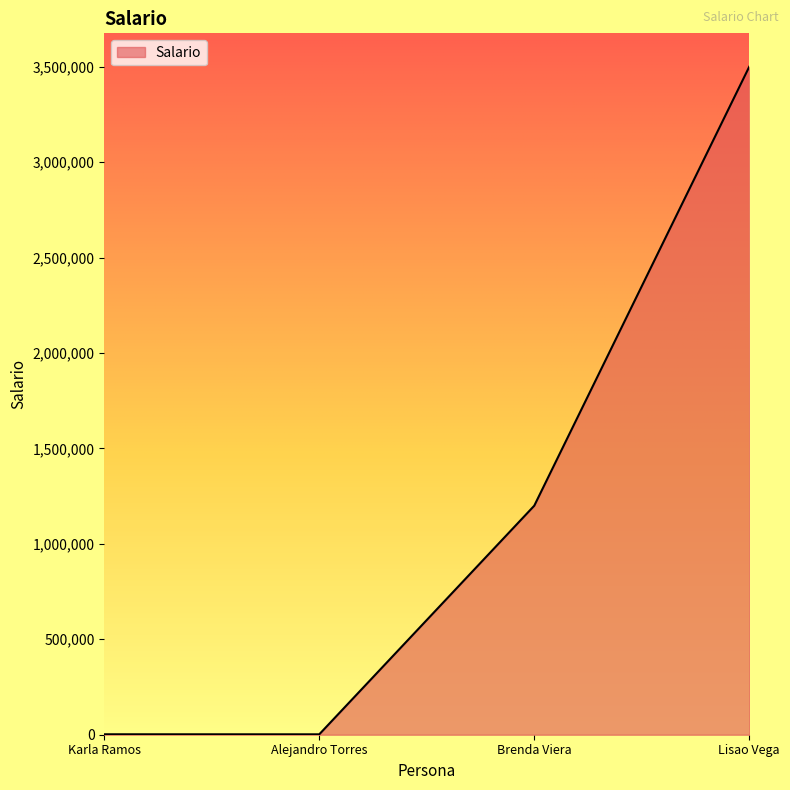

True or false: the data shows 2300 at Karla Ramos.

True